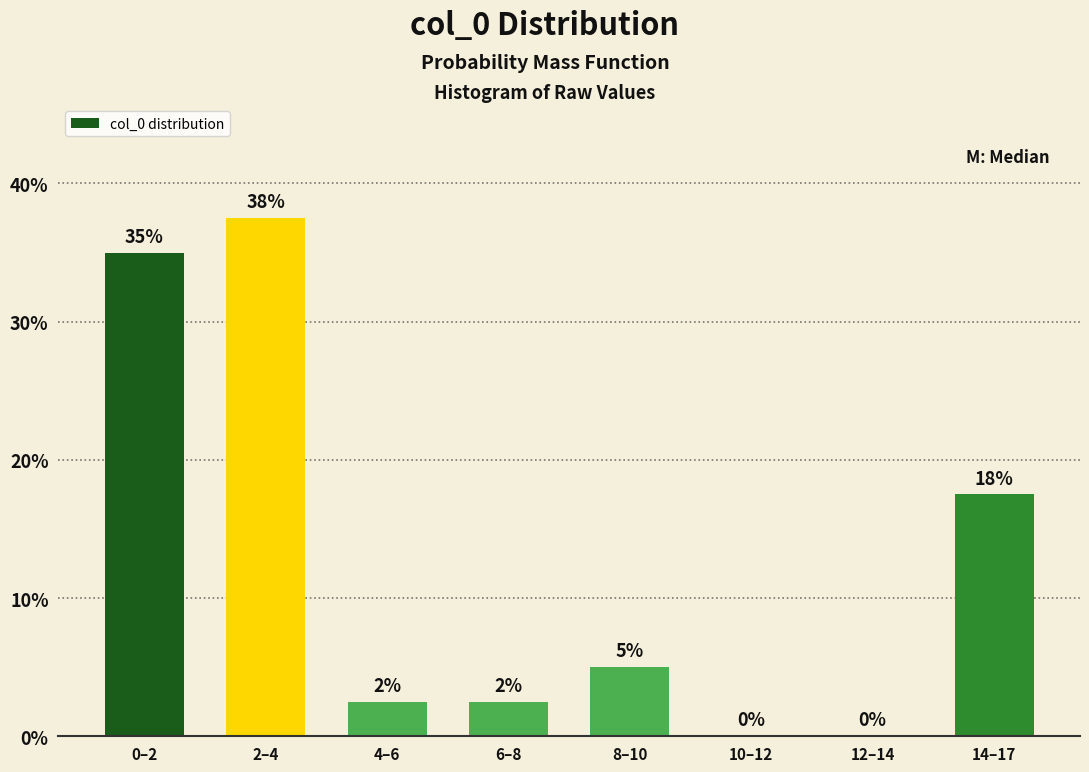

At which label does the data first exceed 5?

0–2